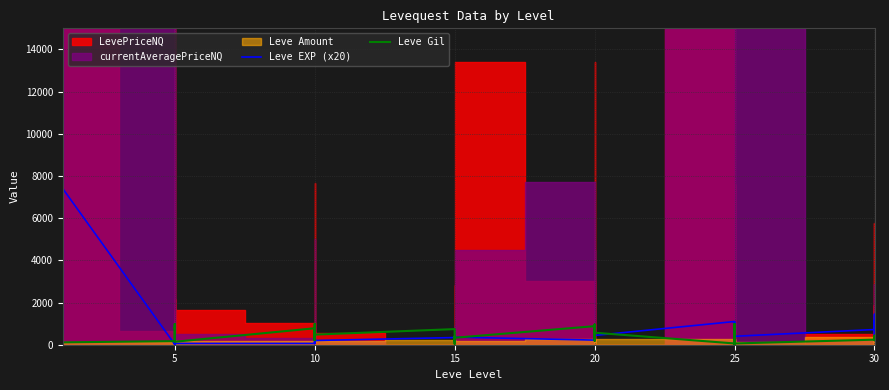

How many categories are shown in the chart?

40